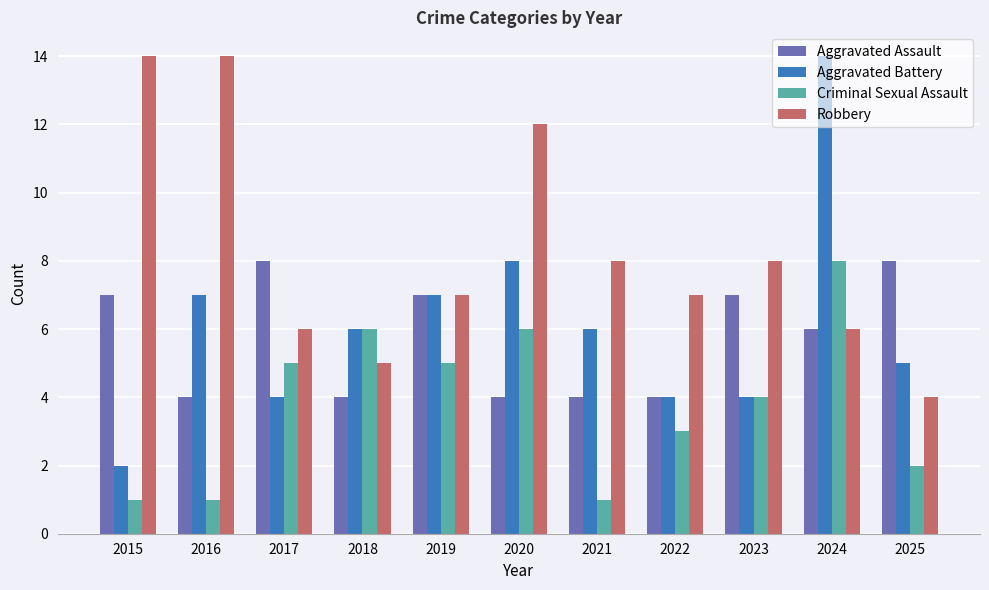

What is the approximate value of Robbery at 2018, to the nearest 5?

5